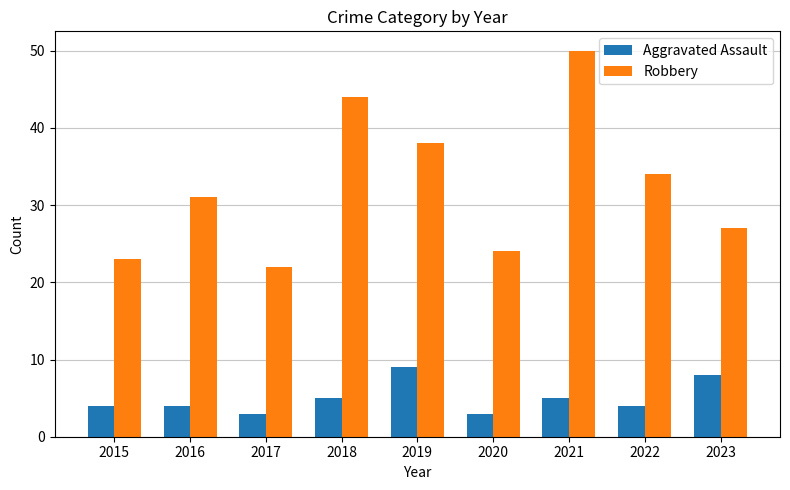

Reading left to right, extract all data points from this chart.

Aggravated Assault: 2015=4	2016=4	2017=3	2018=5	2019=9	2020=3	2021=5	2022=4	2023=8
Robbery: 2015=23	2016=31	2017=22	2018=44	2019=38	2020=24	2021=50	2022=34	2023=27